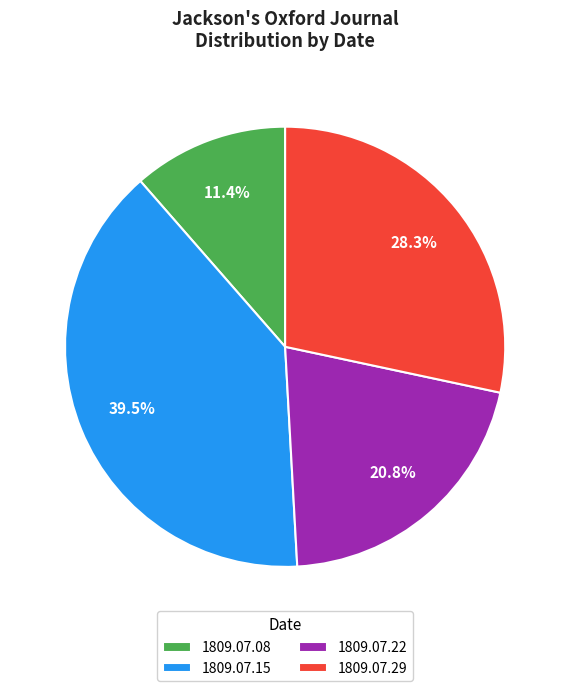

To the nearest percent, what is the average slice percentage?

25%